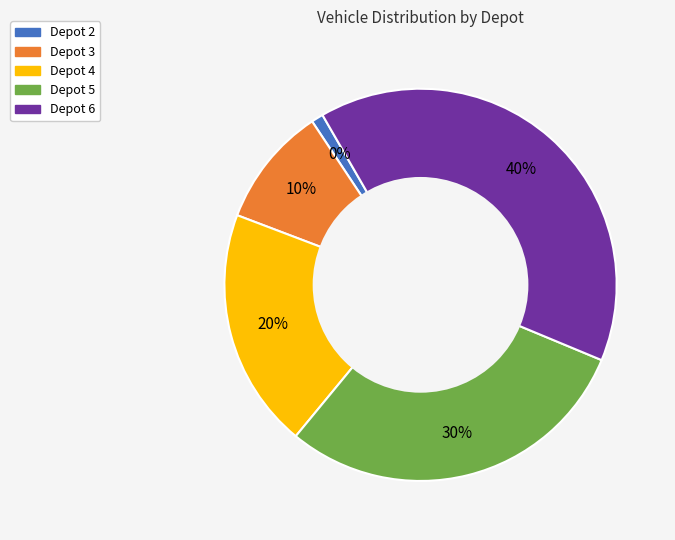

How many segments does this pie chart have?

5